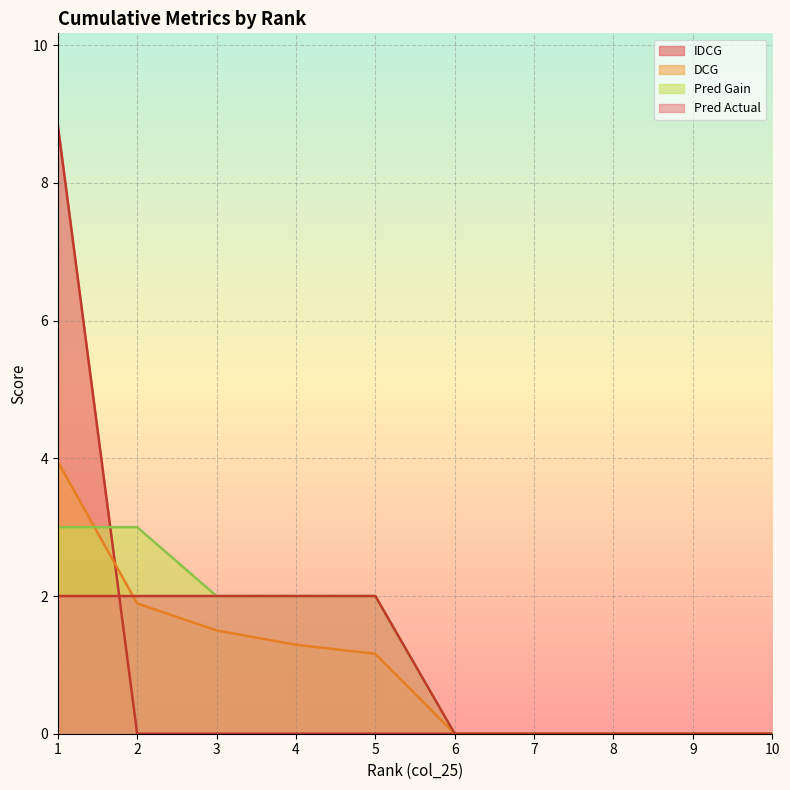

What is the difference between the maximum and minimum values in the DCG series?

4.0